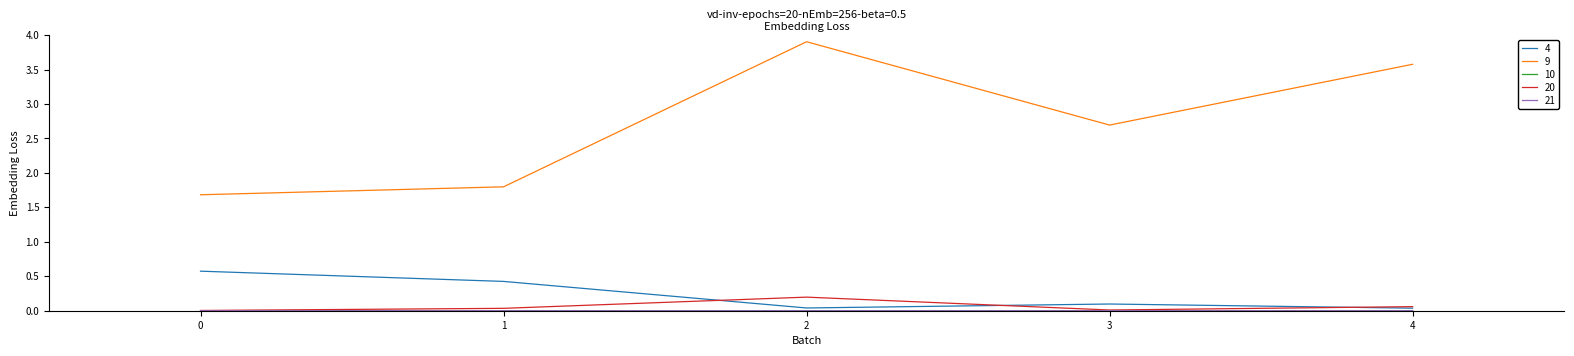

The value of 4 at 2 is 0.0. True or false?

True